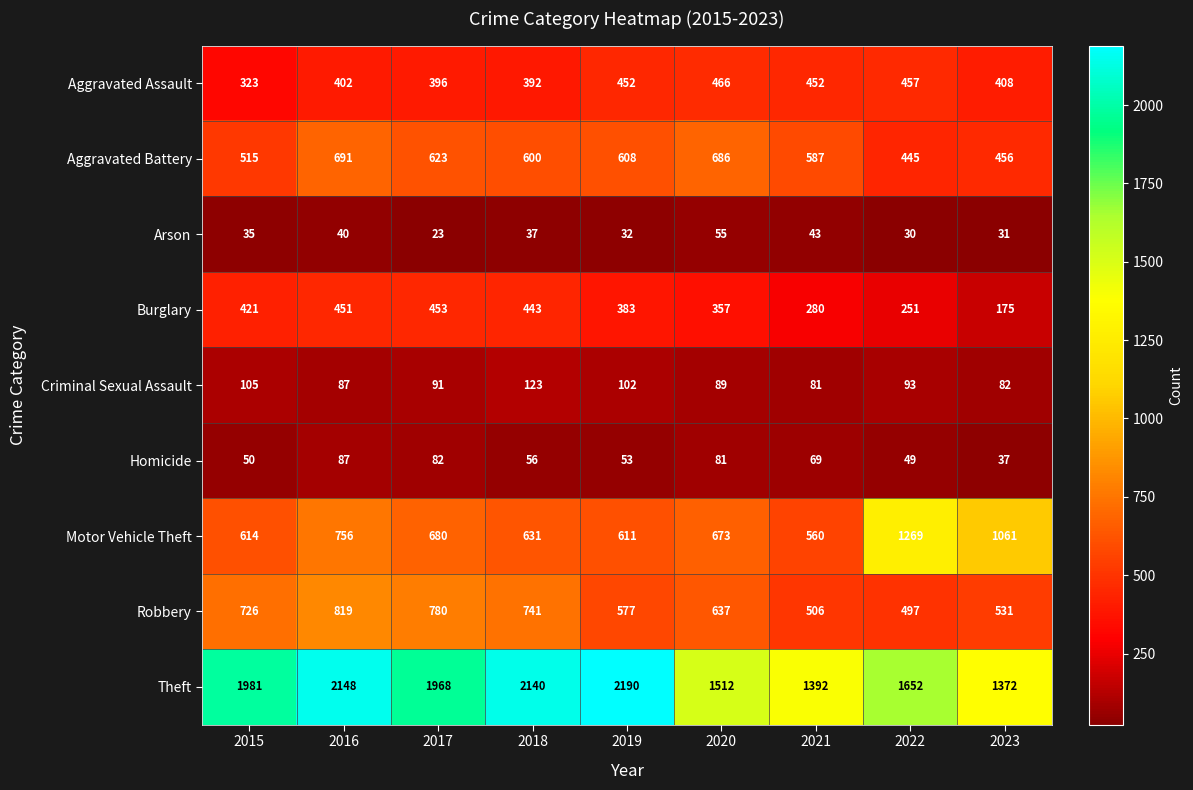

What is the greatest value displayed?

2190